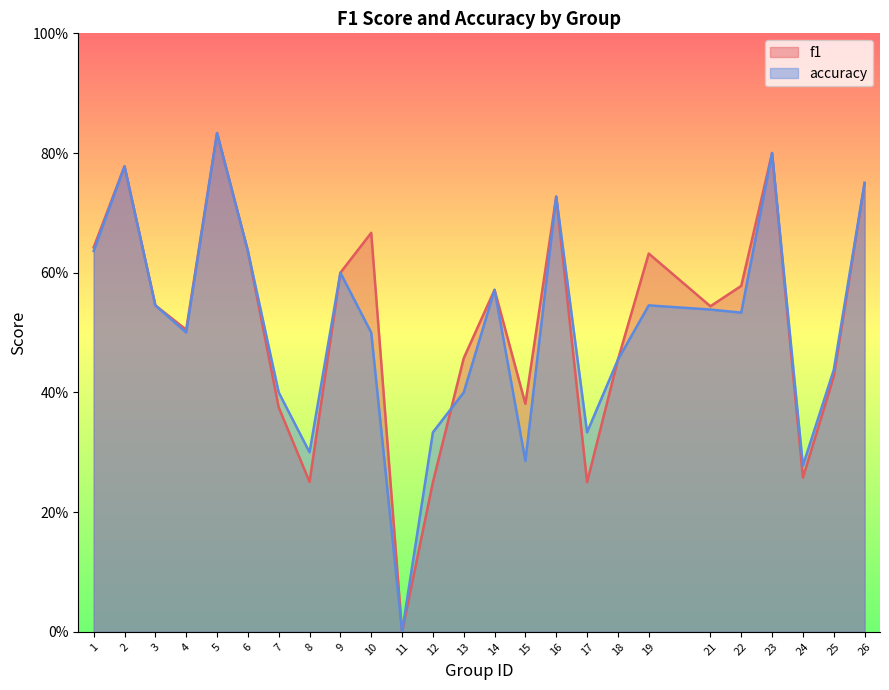

Which series has the largest range (max minus min)?

f1